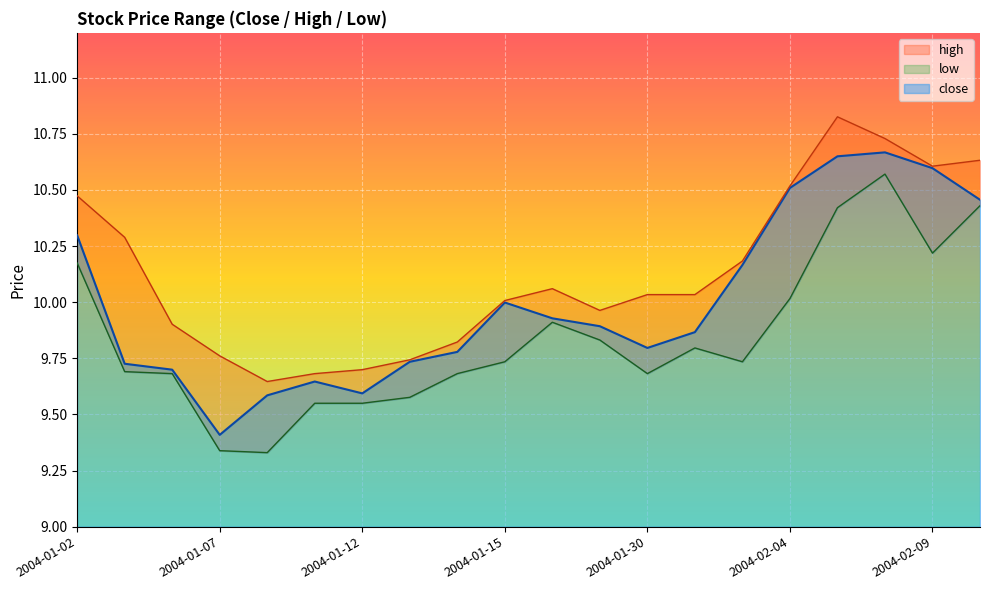

True or false: low and high cross at least once.

False